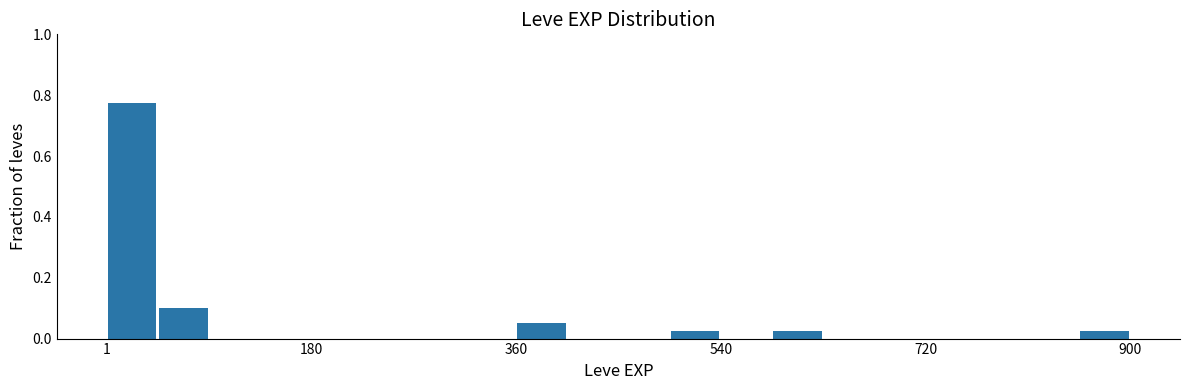

Around what value on the x-axis is the tallest bar? Give the approximate position of its centre, as read against the axis.

20